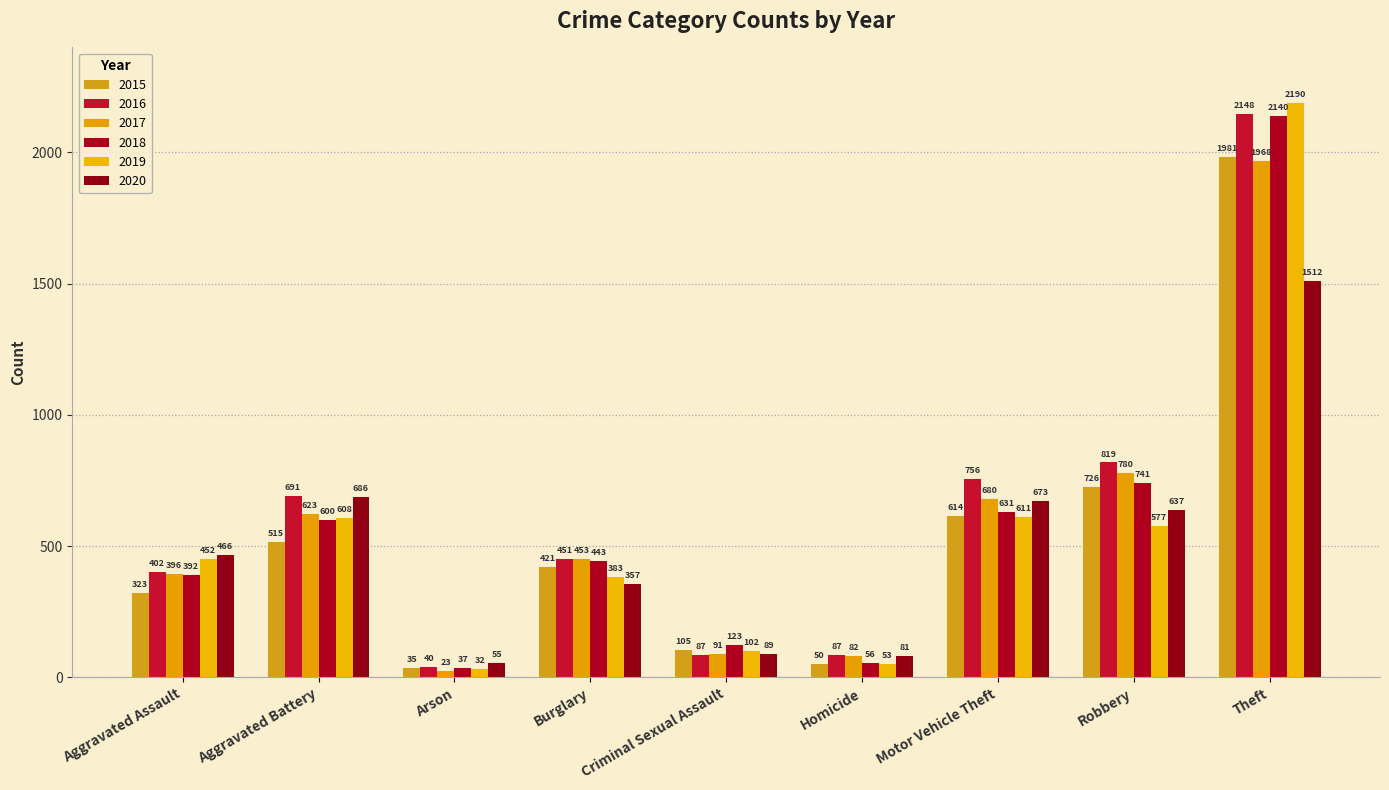

Which category has the highest value across all series?

Theft